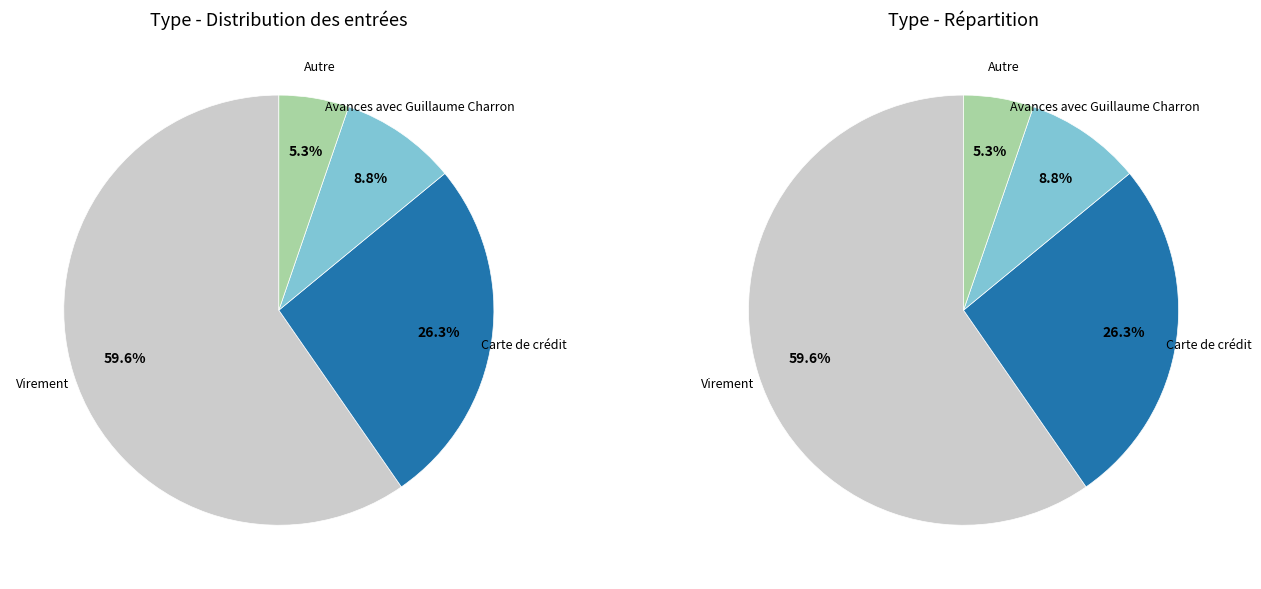

The Autre slice represents 20% of the pie. True or false?

False